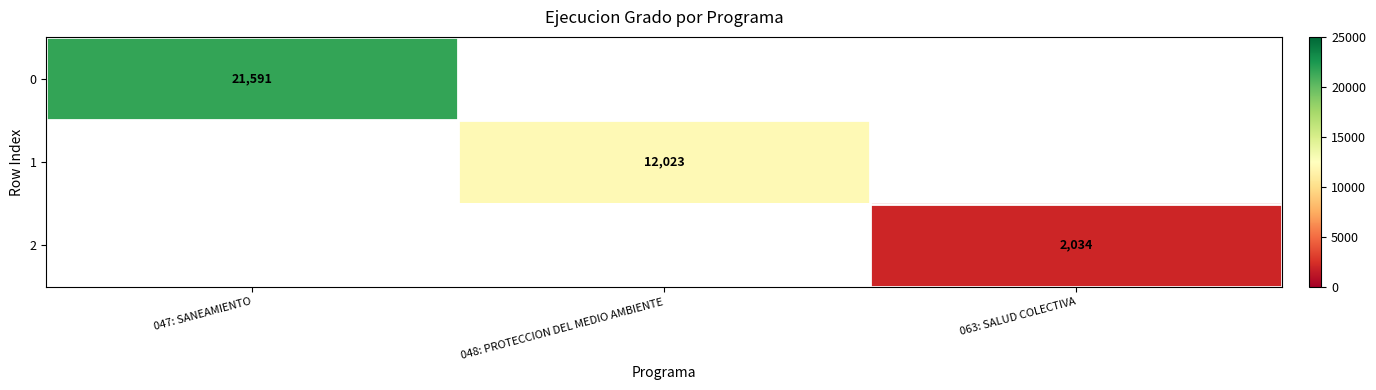

What is the greatest value displayed?

21591.0